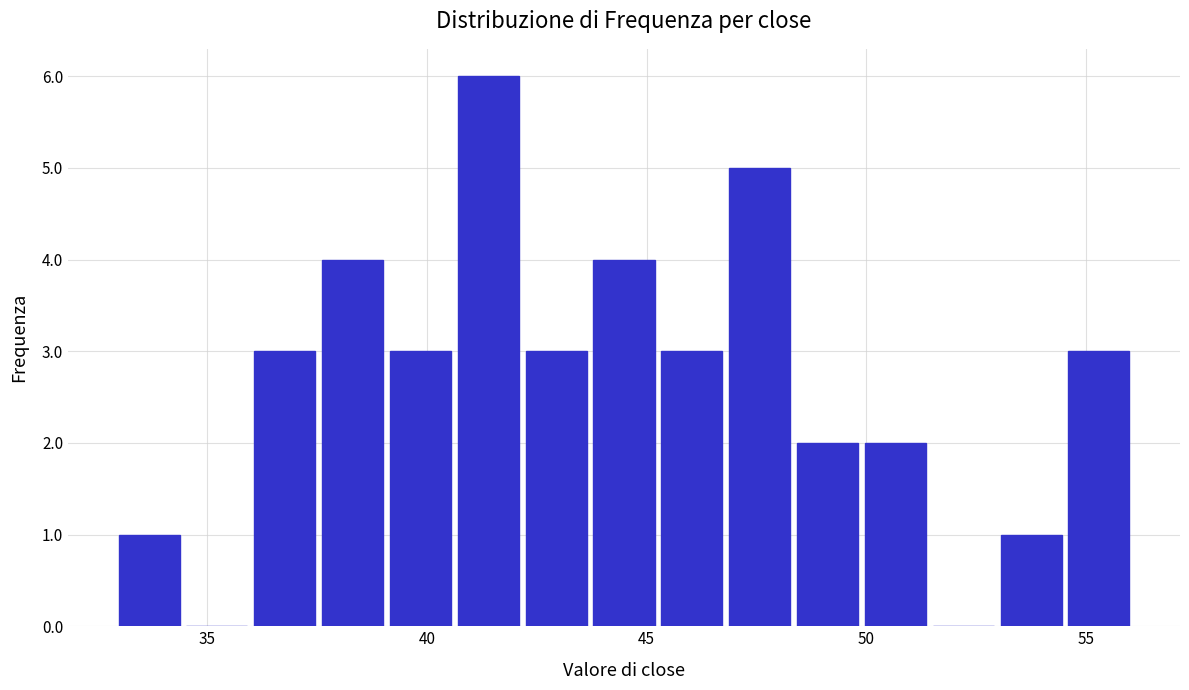

Read against the x-axis, roughly where is the centre of the tallest bar?

41.5